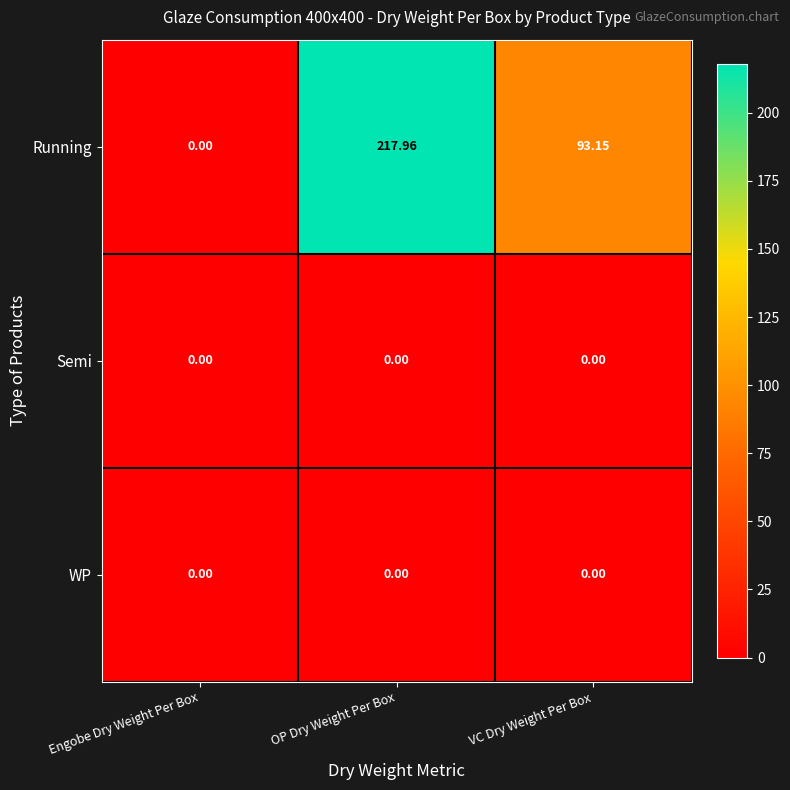

Between OP Dry Weight Per Box and VC Dry Weight Per Box, which series saw the biggest shift?

Running